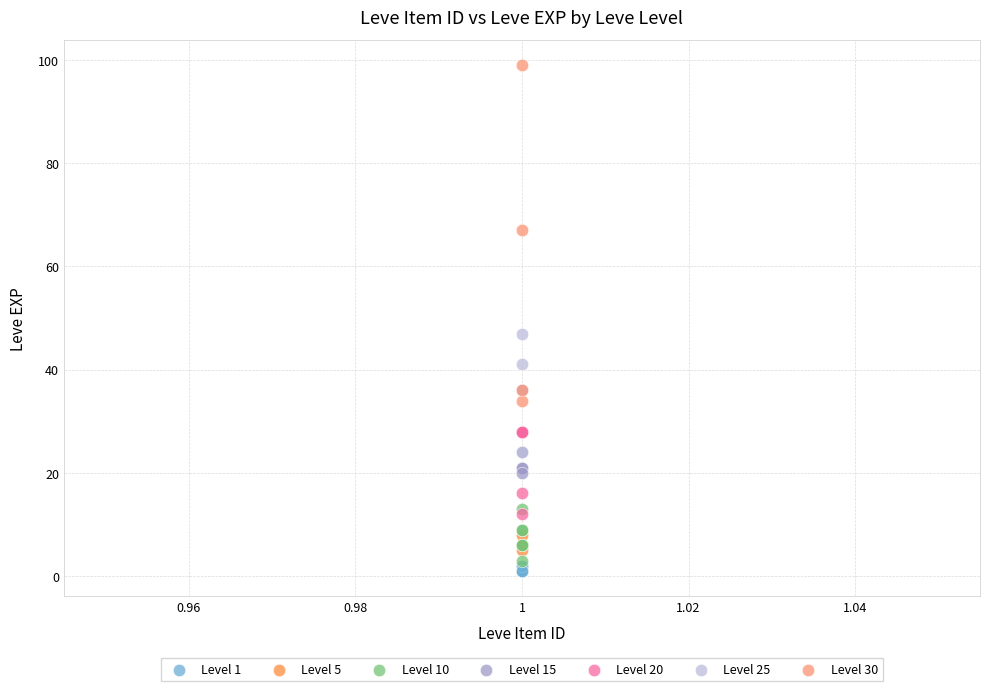

Which series reaches the minimum Y coordinate?

Level 1